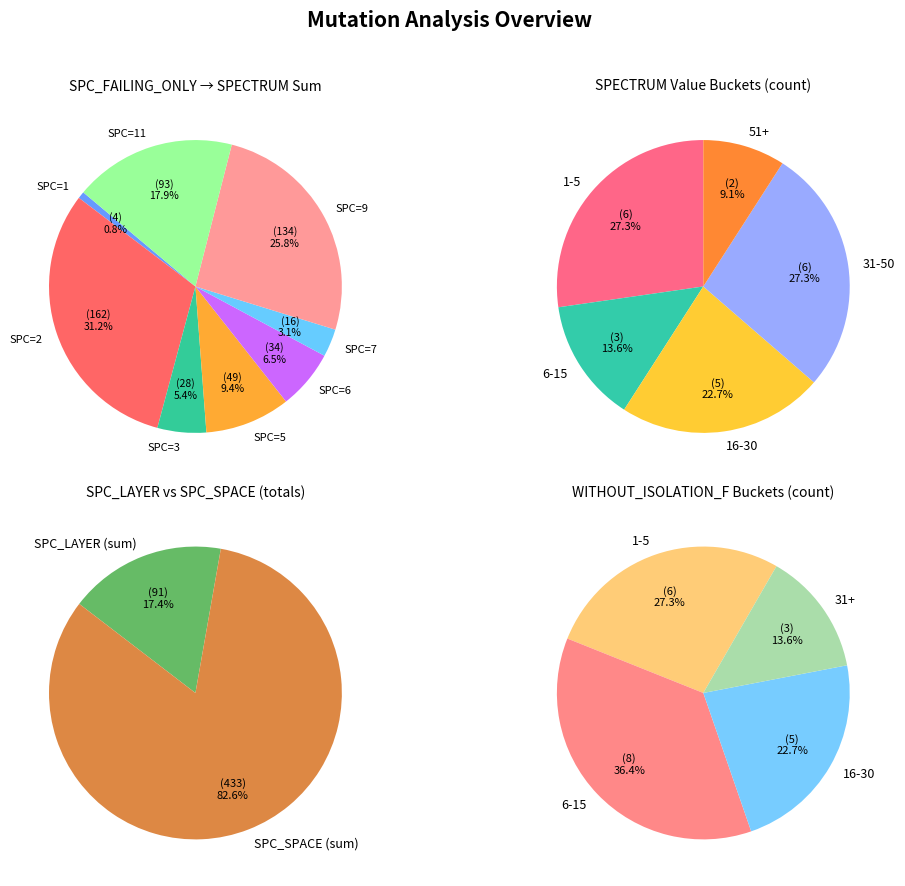

True or false: DailyLimit.Account.AOIU_2 accounts for 1% of the total.

False